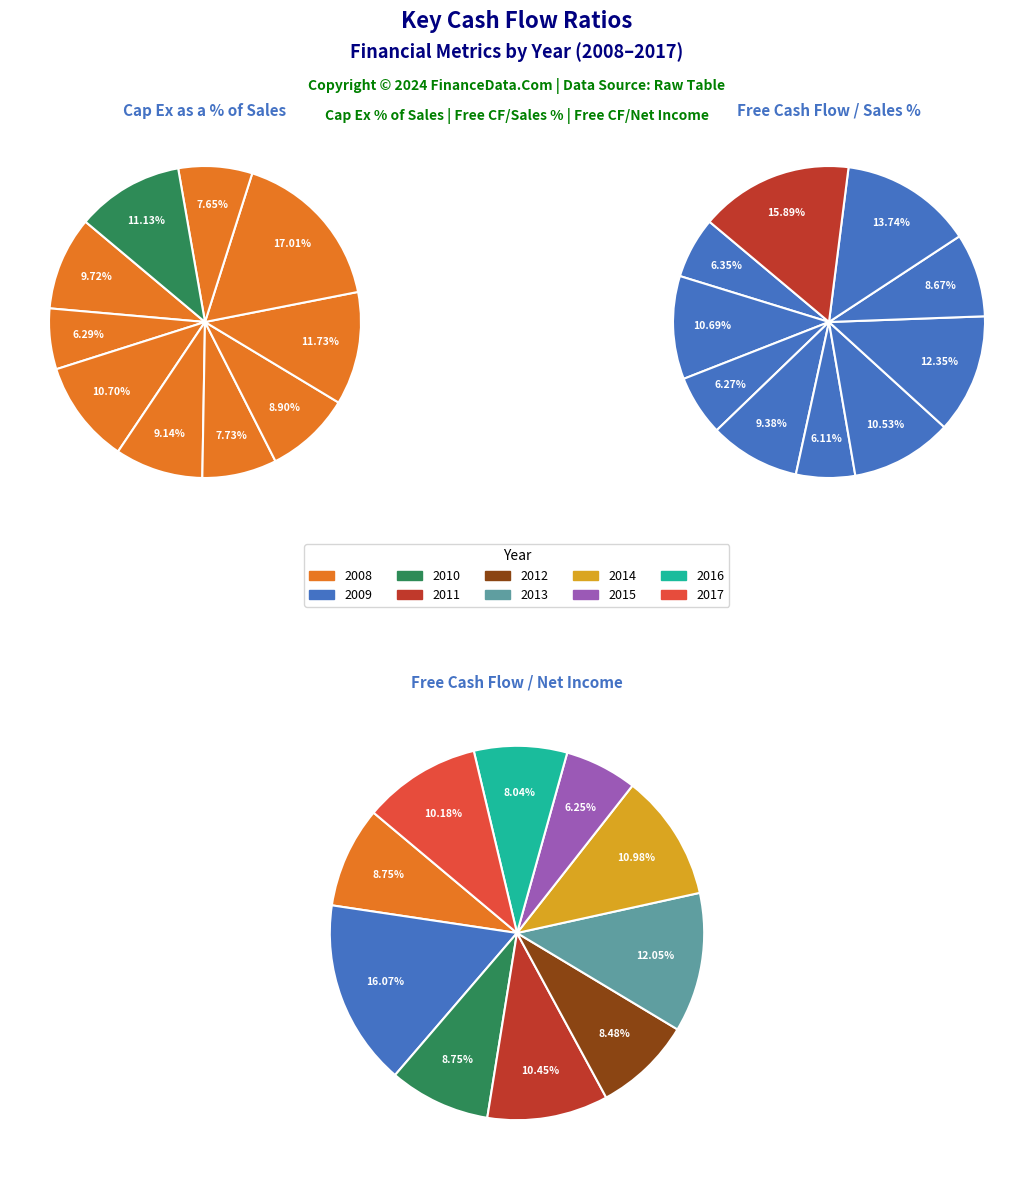

To the nearest percent, what portion does 2012 represent?

8%